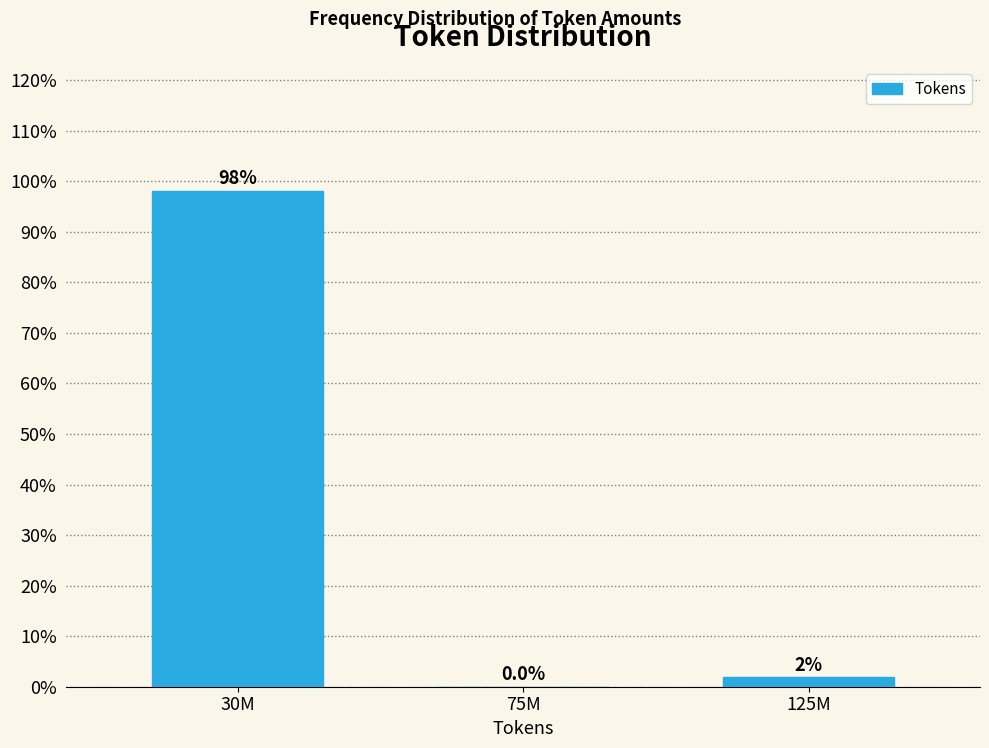

At which label does the data first exceed 1?

30M